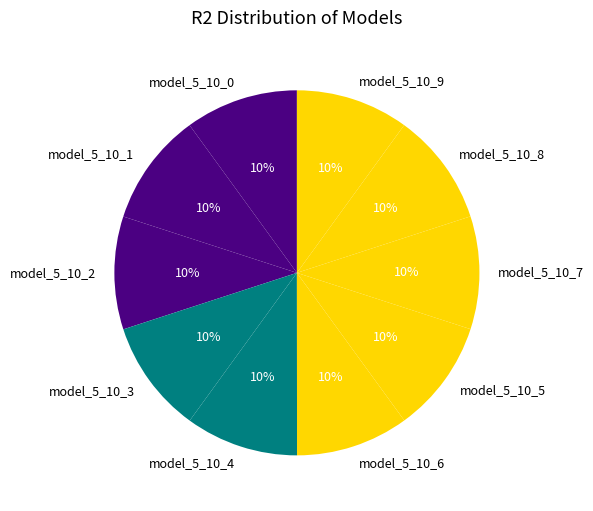

To the nearest percent, what is the combined percentage of model_5_10_6 and model_5_10_2?

20%